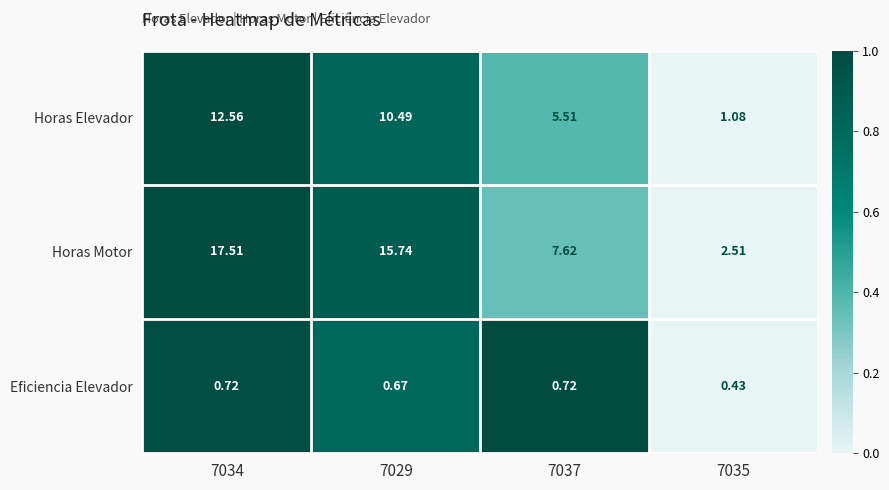

Which series changed the most between 7037 and 7035?

Horas Motor